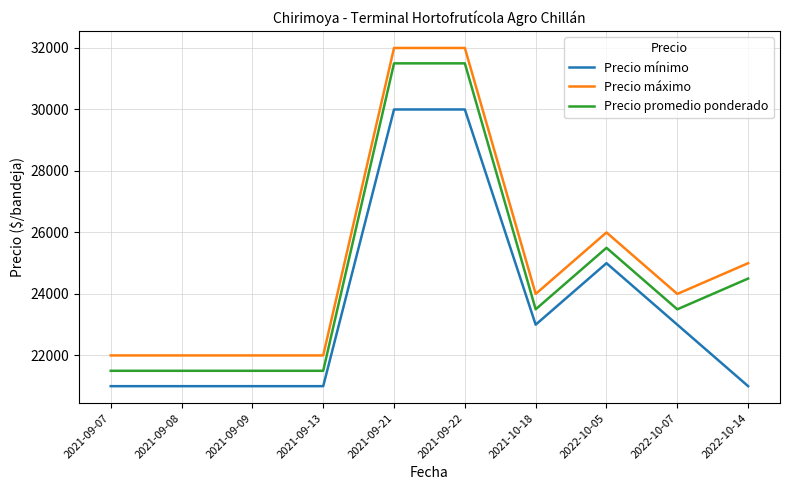

True or false: Precio máximo and Precio mínimo intersect in this chart.

False